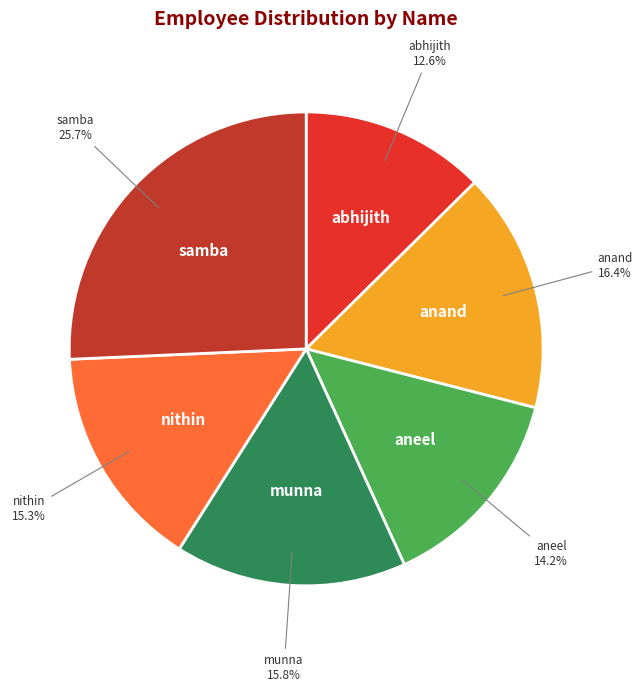

Is aneel the majority of the pie?

No